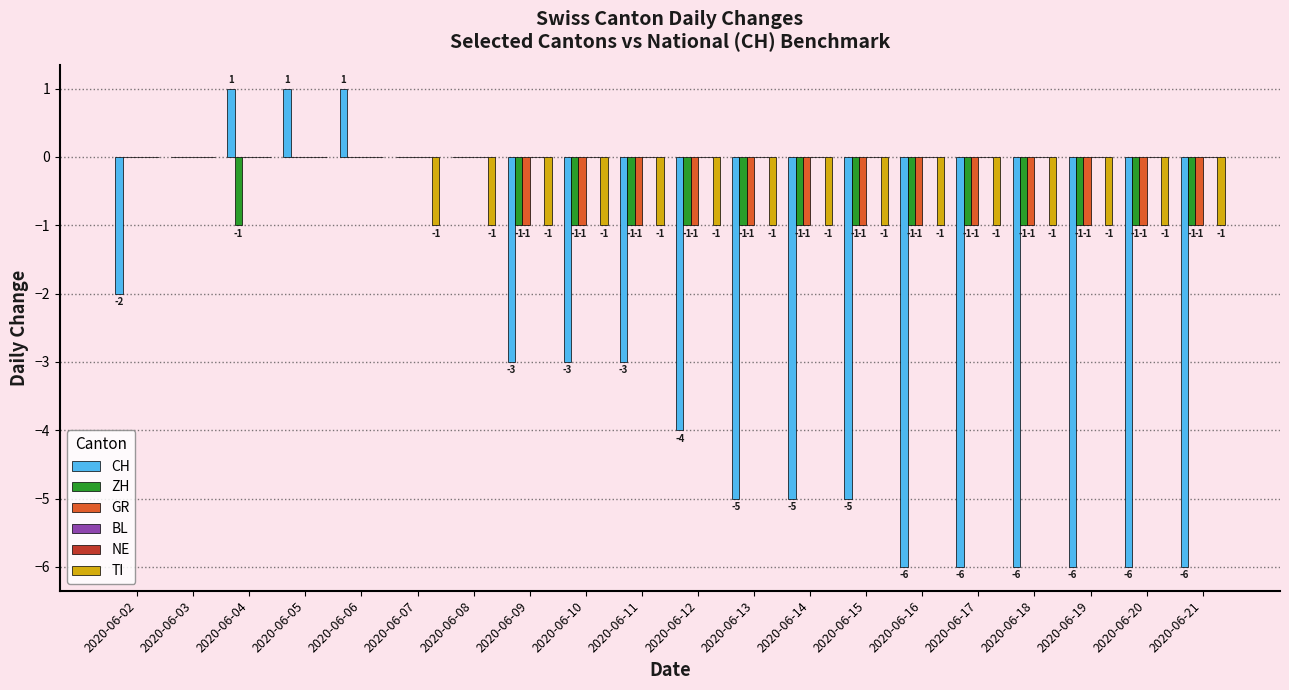

What is the total value across all series at 2020-06-17?

-9